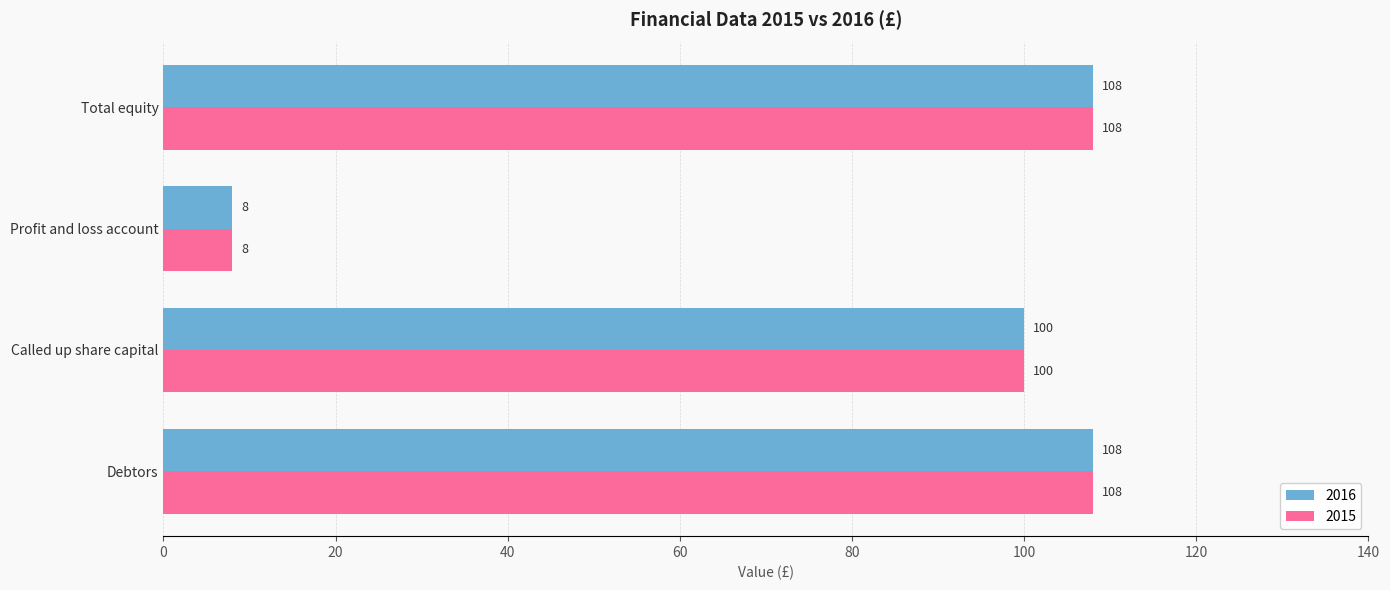

Is it true that 2016 equals 14 at Profit and loss account?

False